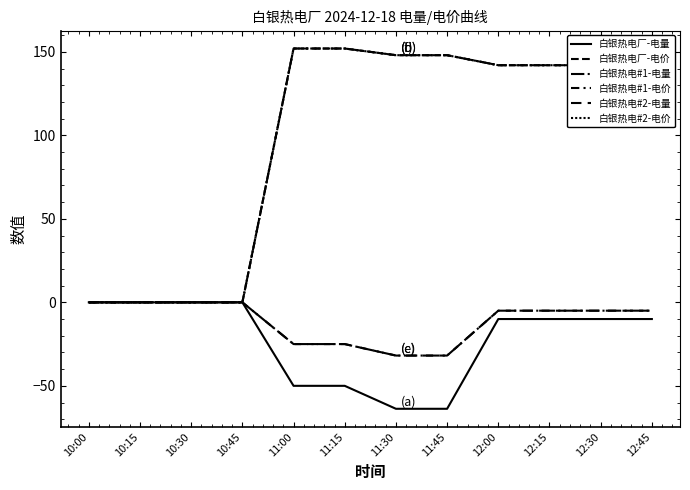

Does the chart display data point markers on the line(s)?

No